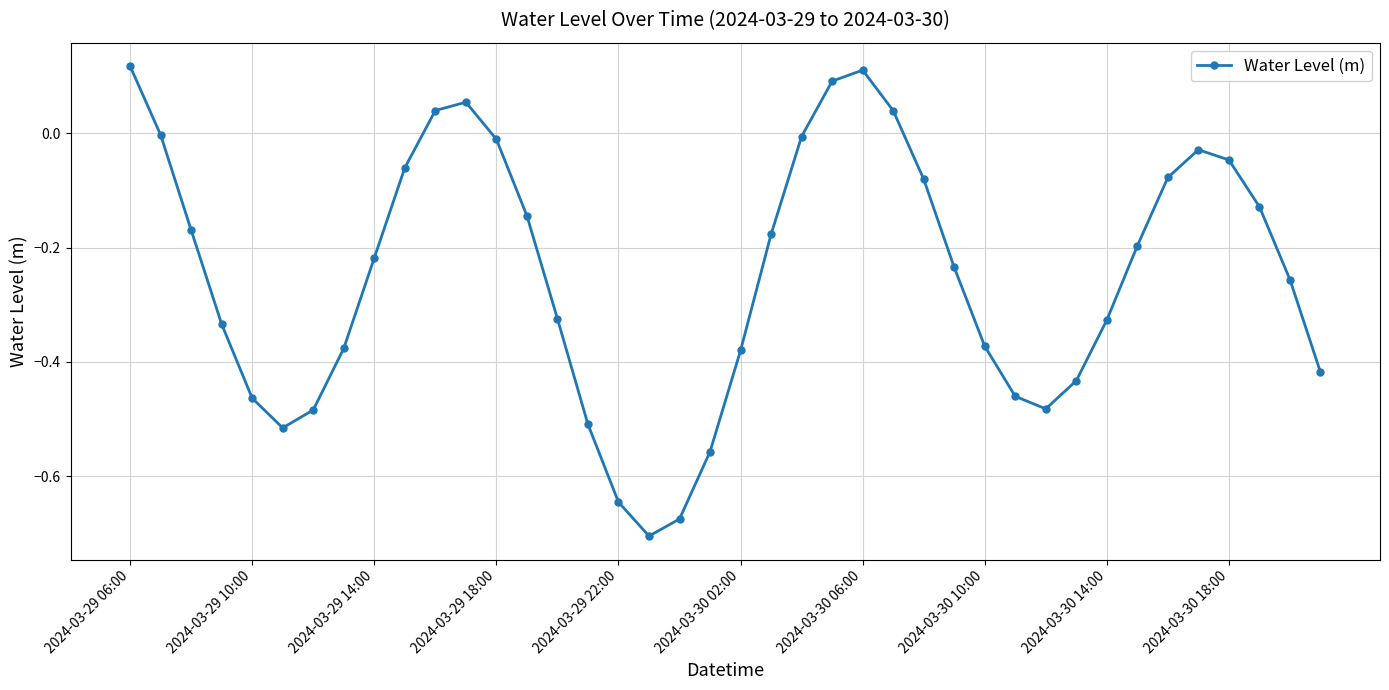

How many interior local peaks (higher than both neighbors) does the data have?

3